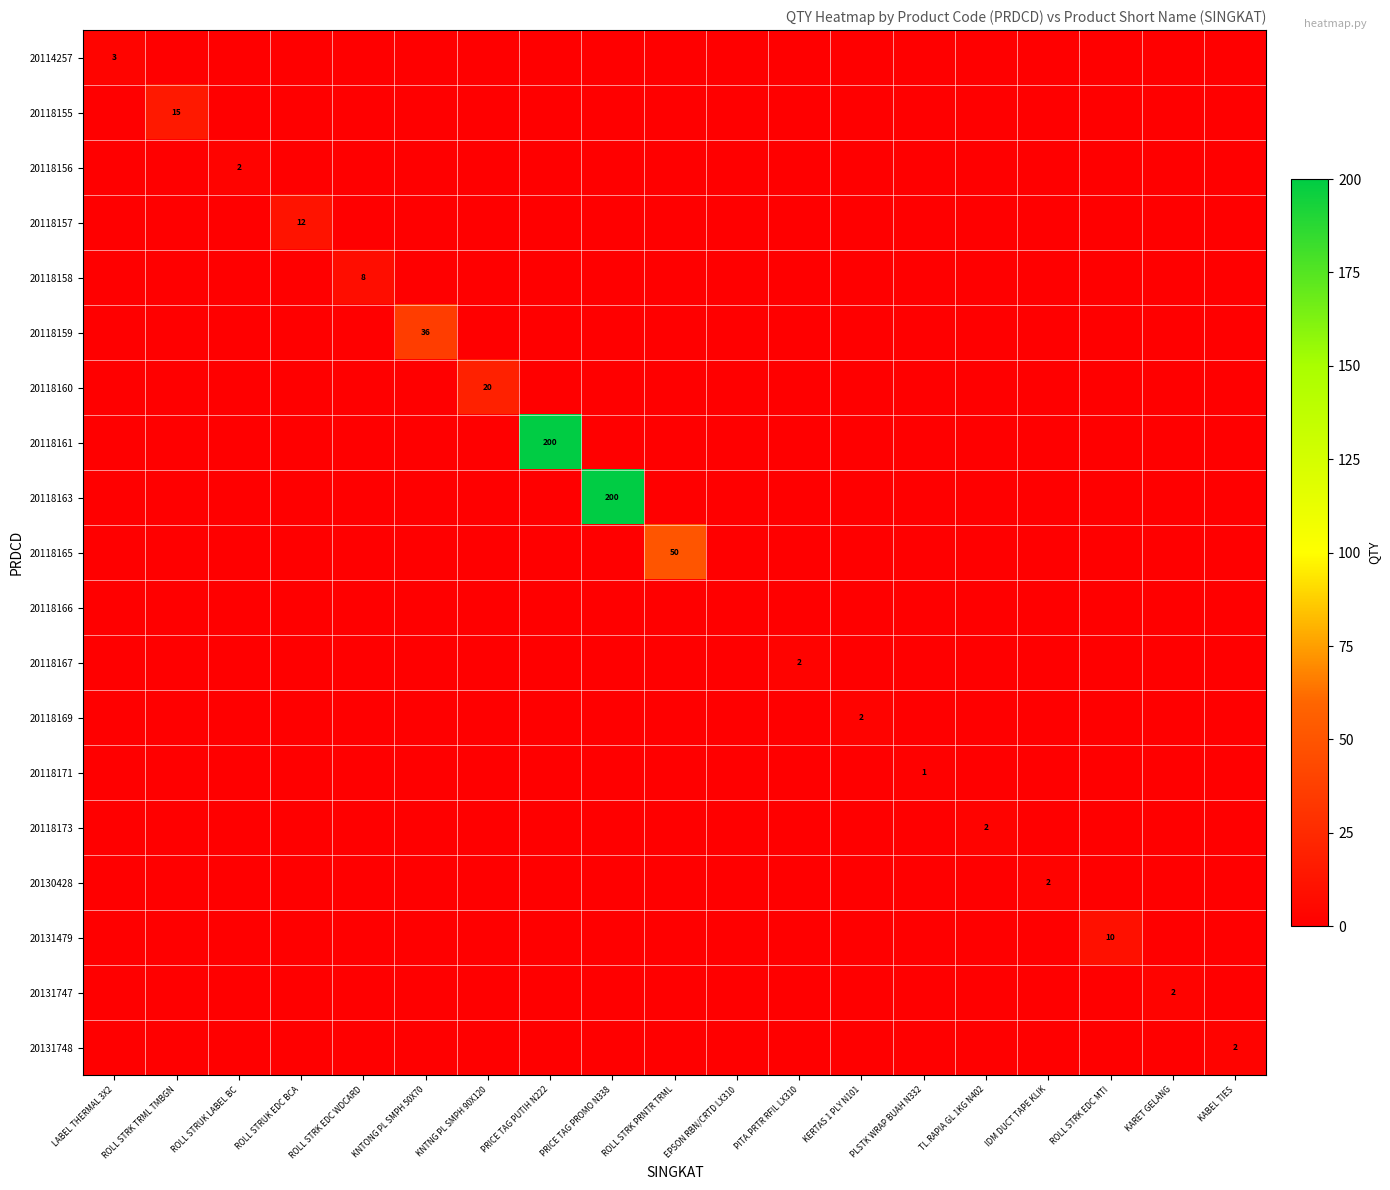

Which series has the largest total across all categories?

20118161